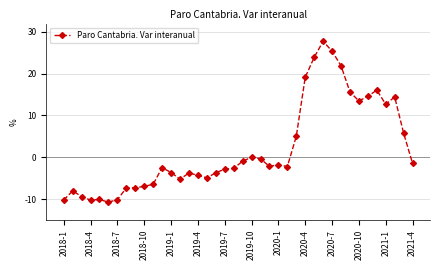

True or false: the data has more than 2 interior local peaks.

True